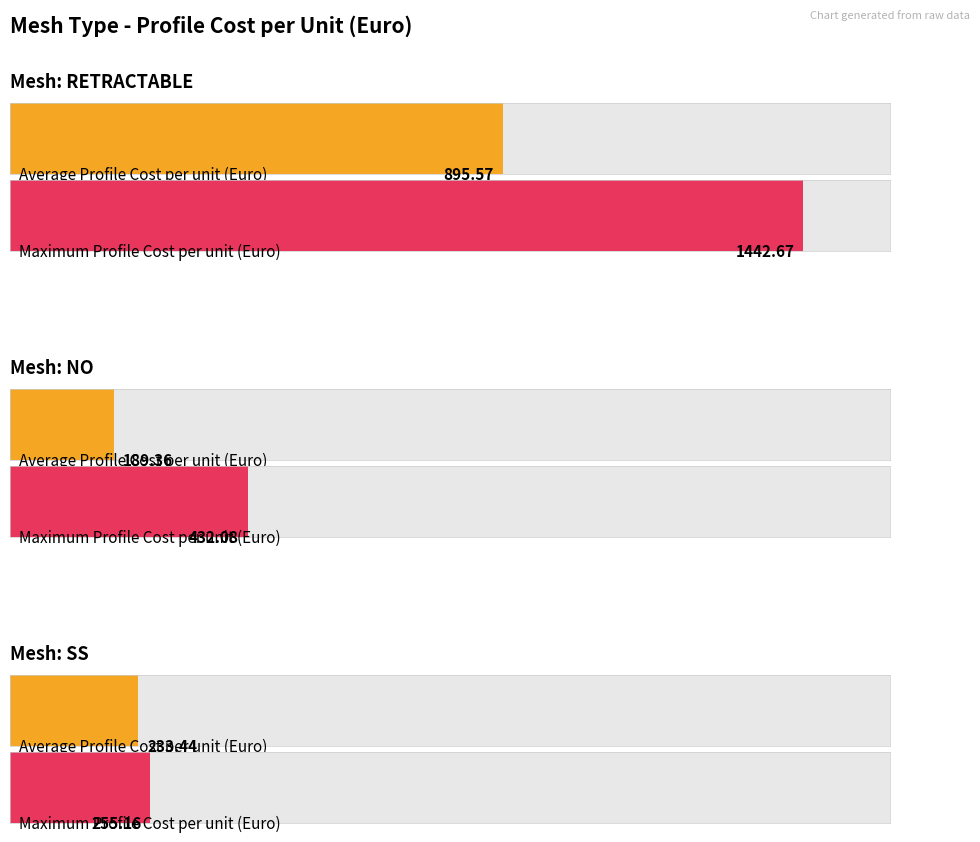

How many distinct data groups are displayed?

2